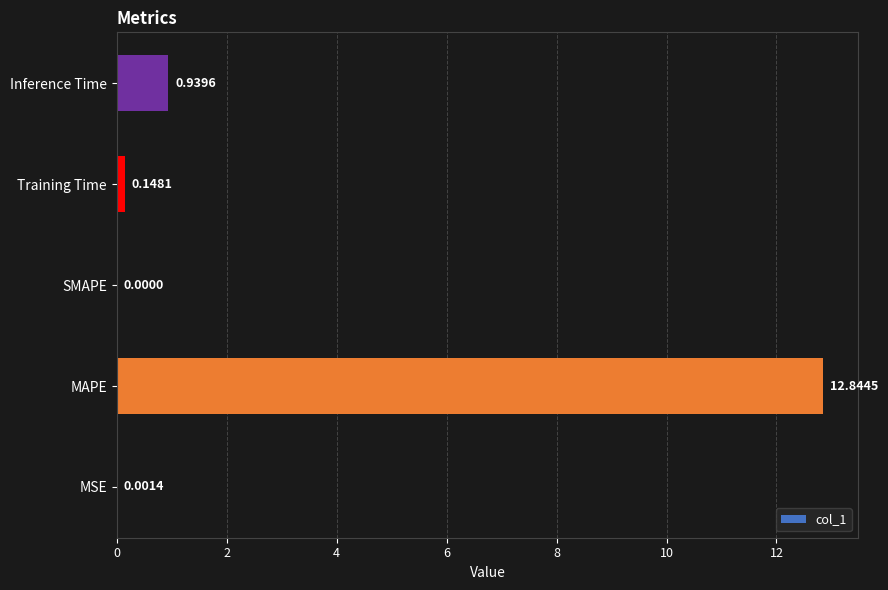

Are the bars grouped side by side (vs. stacked)?

No